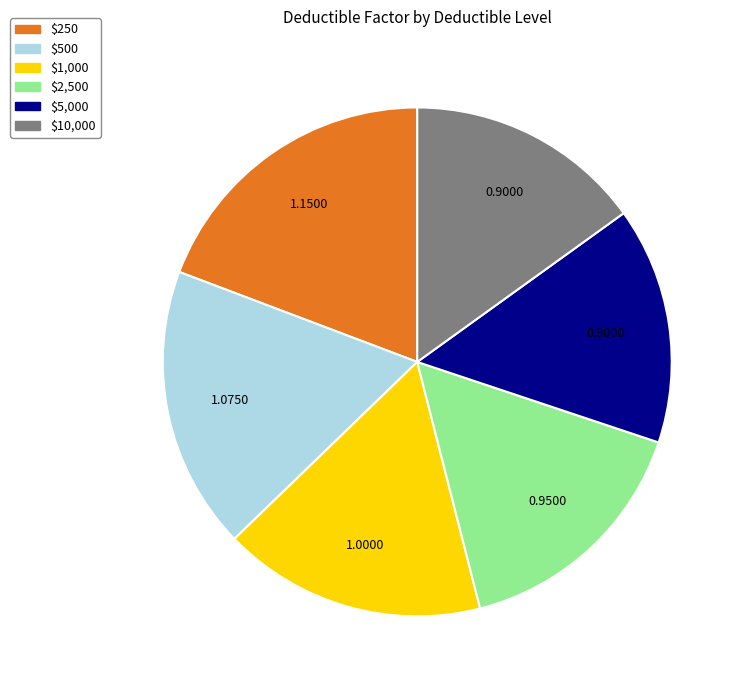

What is the largest slice in the pie chart?

$250